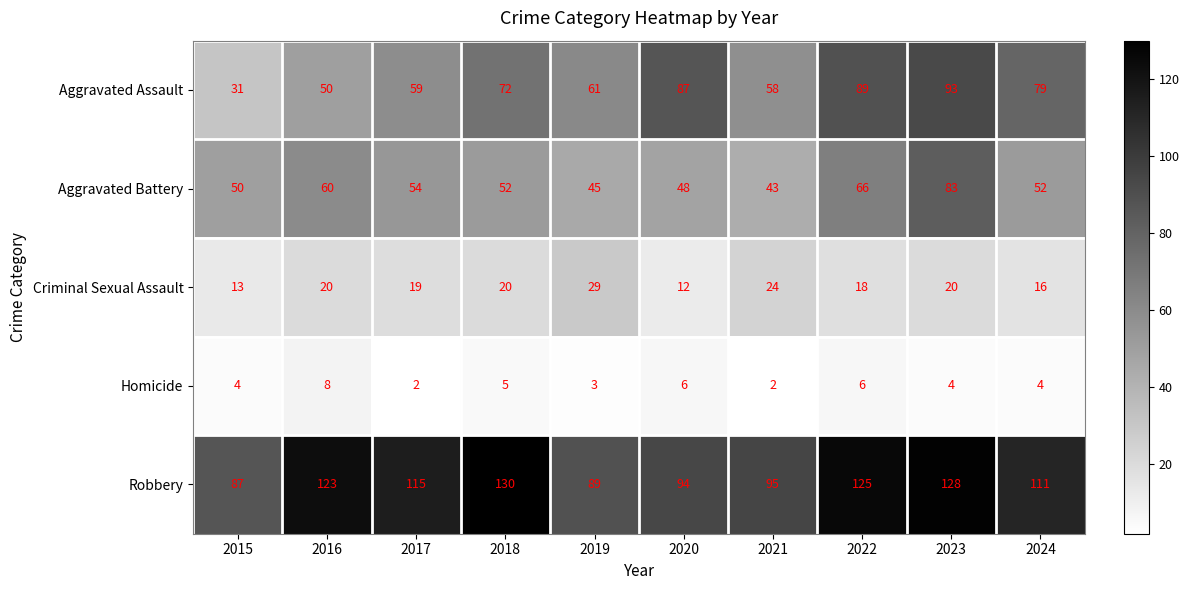

True or false: Aggravated Battery has a value of 54 at 2017.

True